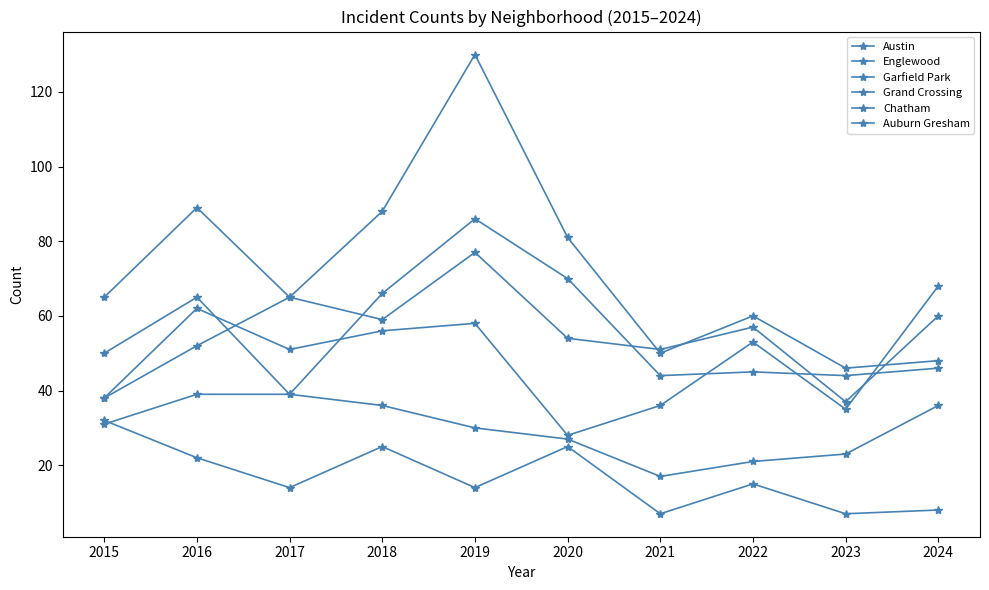

Is the value of Chatham at 2023 greater than the value of Grand Crossing at 2018?

No